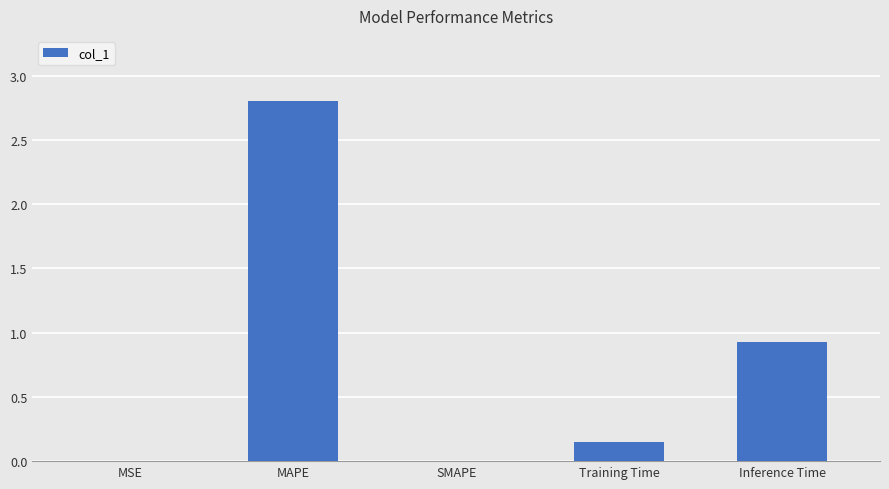

What is the sum of all values?

3.9